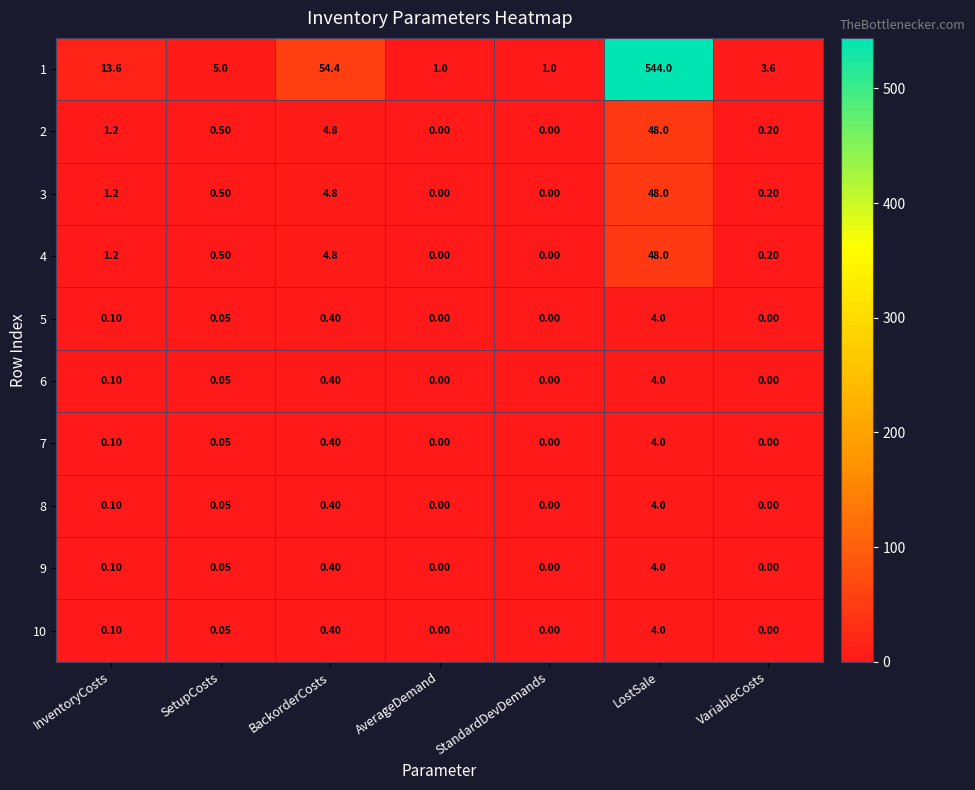

At which category does the chart reach its peak across all series?

LostSale